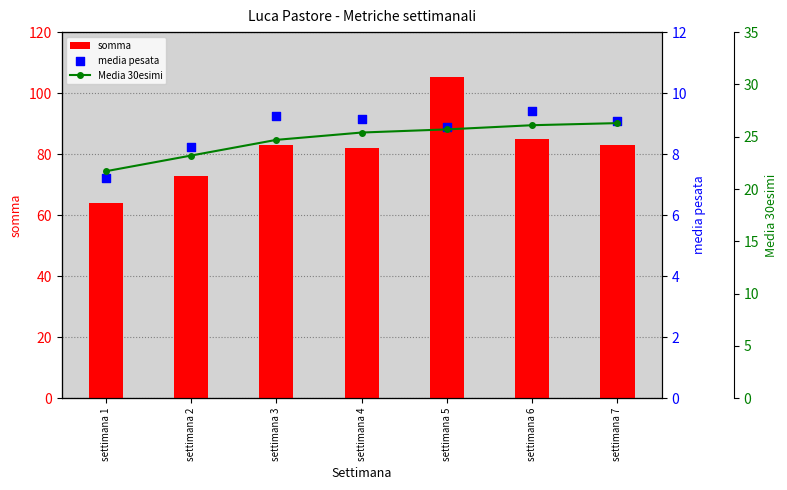

Which series has the widest spread of Y values?

somma